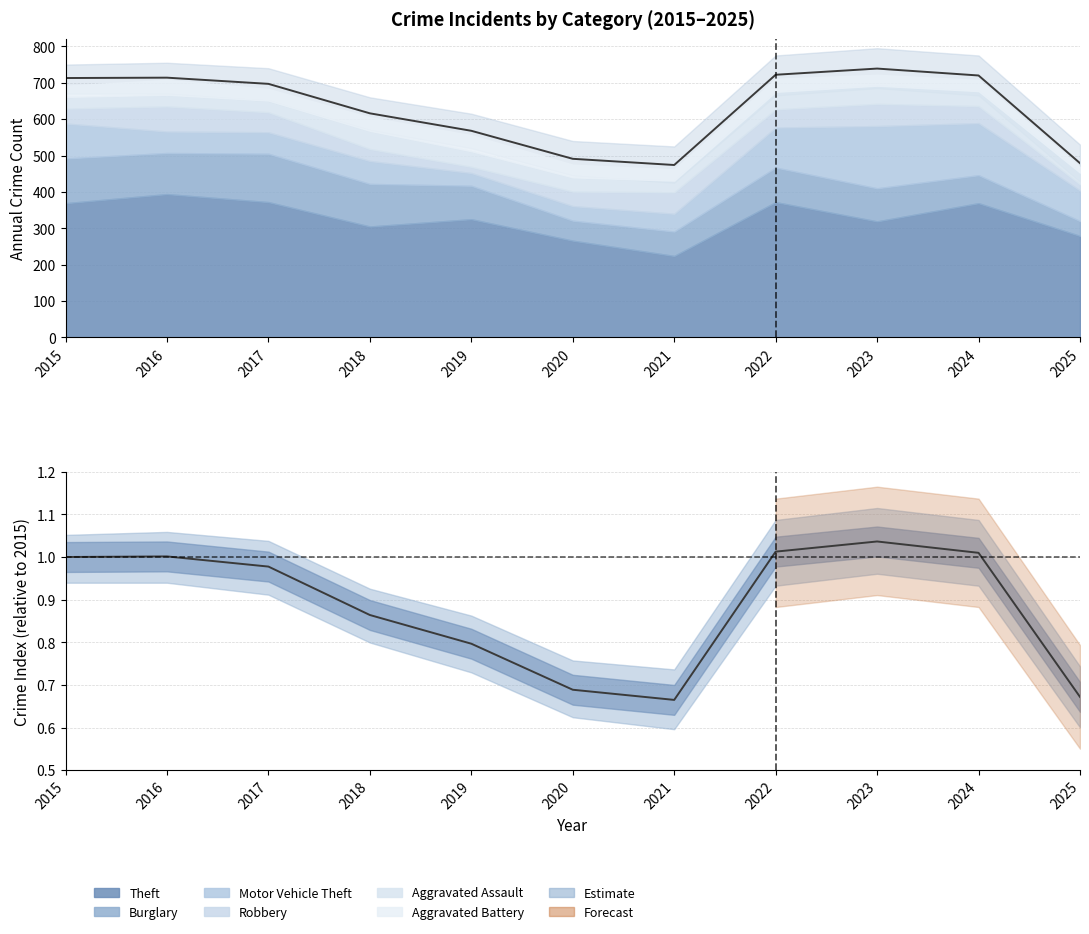

How many interior local valleys does the Aggravated Assault series have?

1